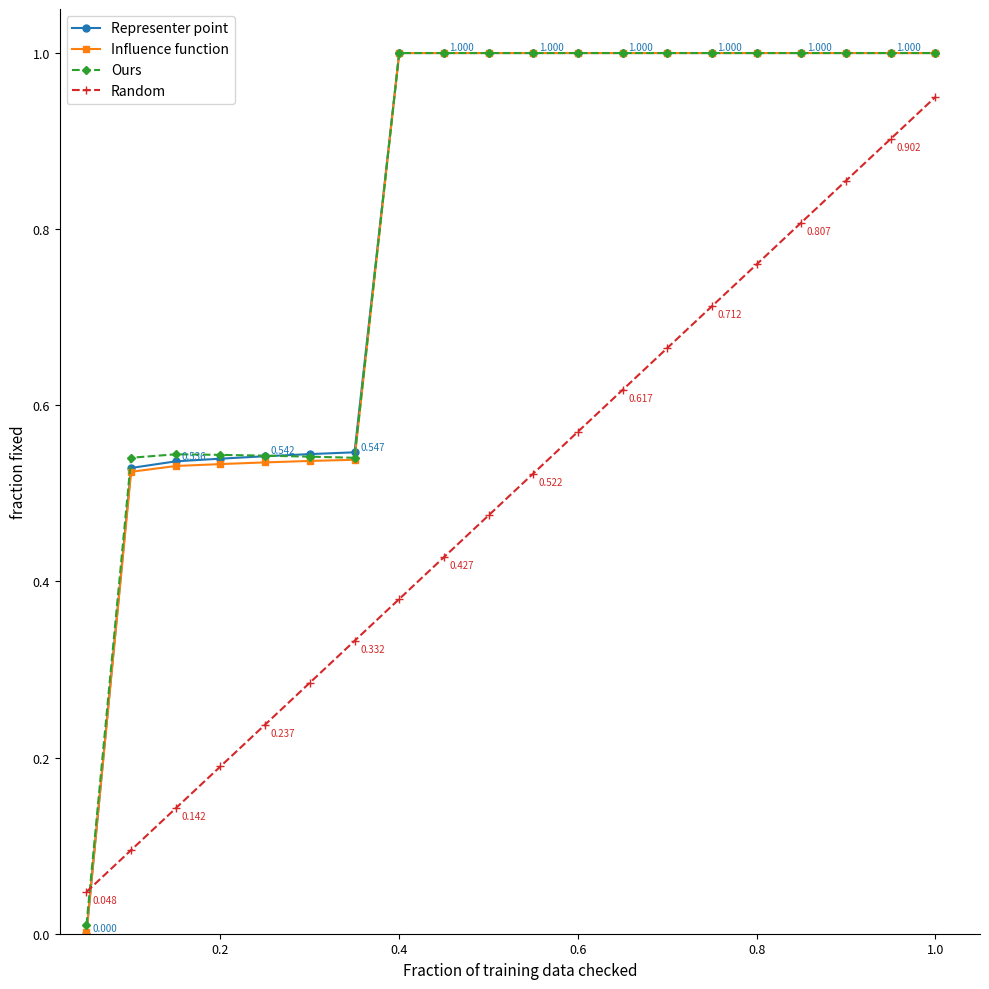

Which series has the widest spread of values?

Representer point